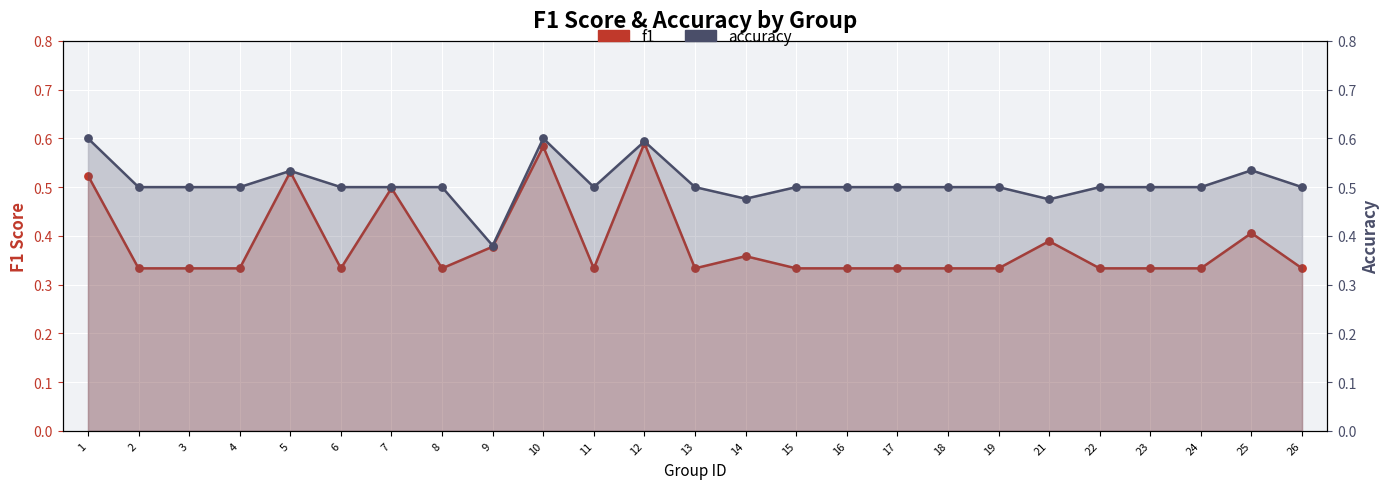

Which series contains the lowest Y value?

f1